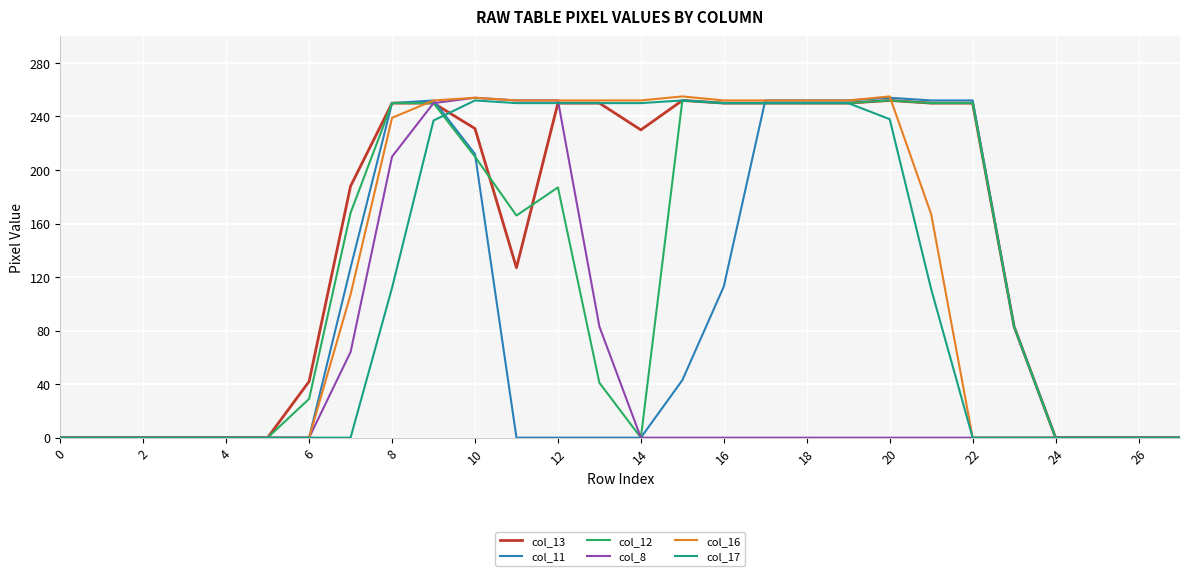

What is the maximum value shown in the chart?

255